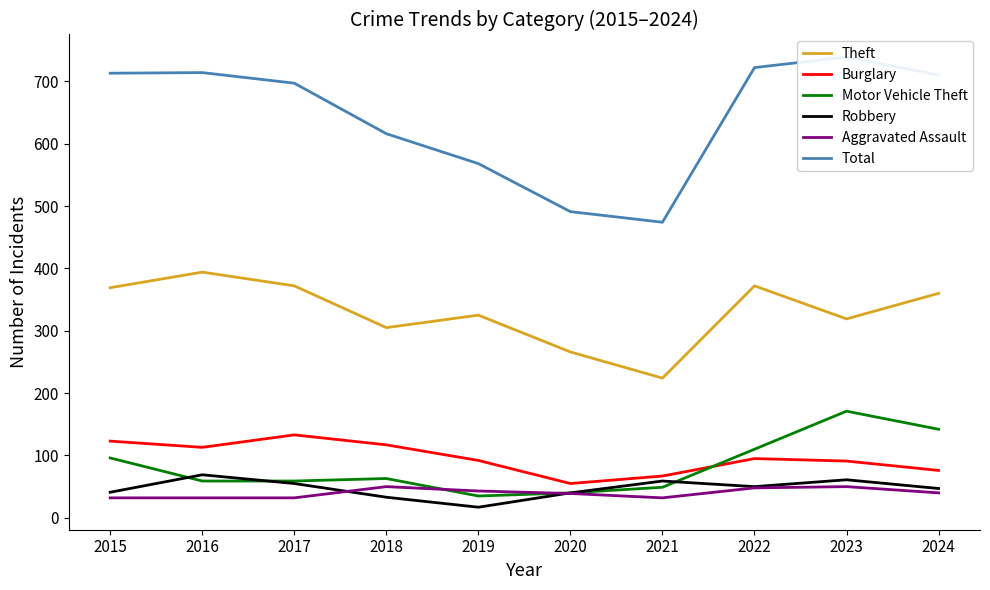

Which label corresponds to the smallest value in the chart?

2019